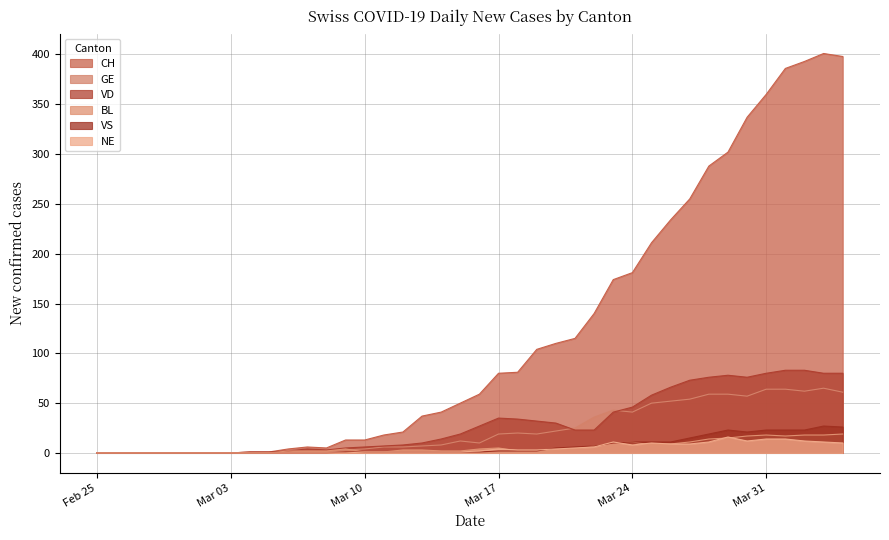

True or false: VD has more than 1 points higher than both neighbors.

True